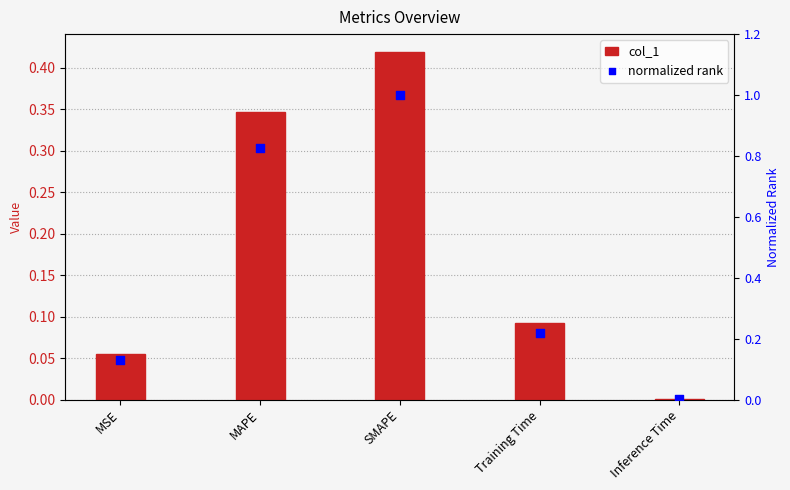

Which series contains the lowest Y value?

col_1